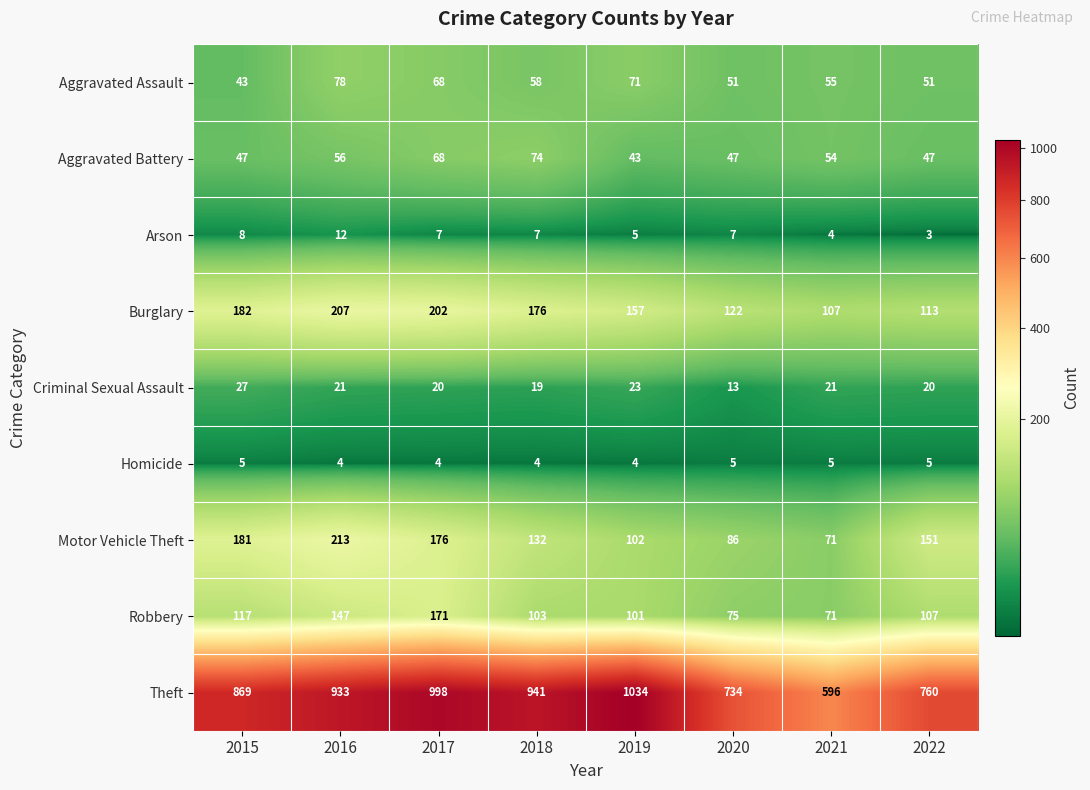

The value of Aggravated Assault at 2015 is 43. True or false?

True